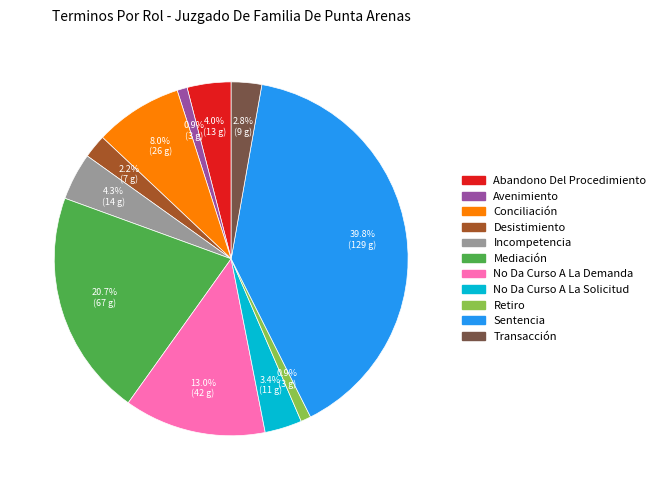

Does No Da Curso A La Solicitud account for over 50% of the chart?

No